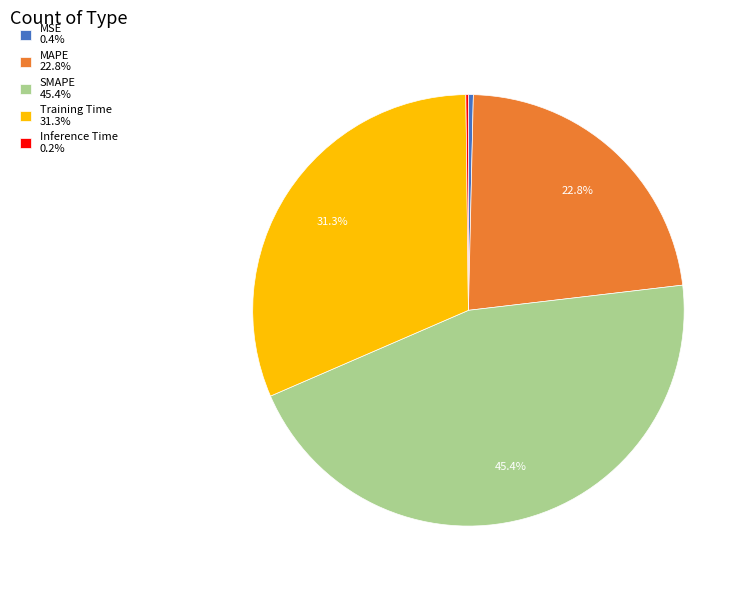

Is it true that SMAPE is 32% of the pie?

False